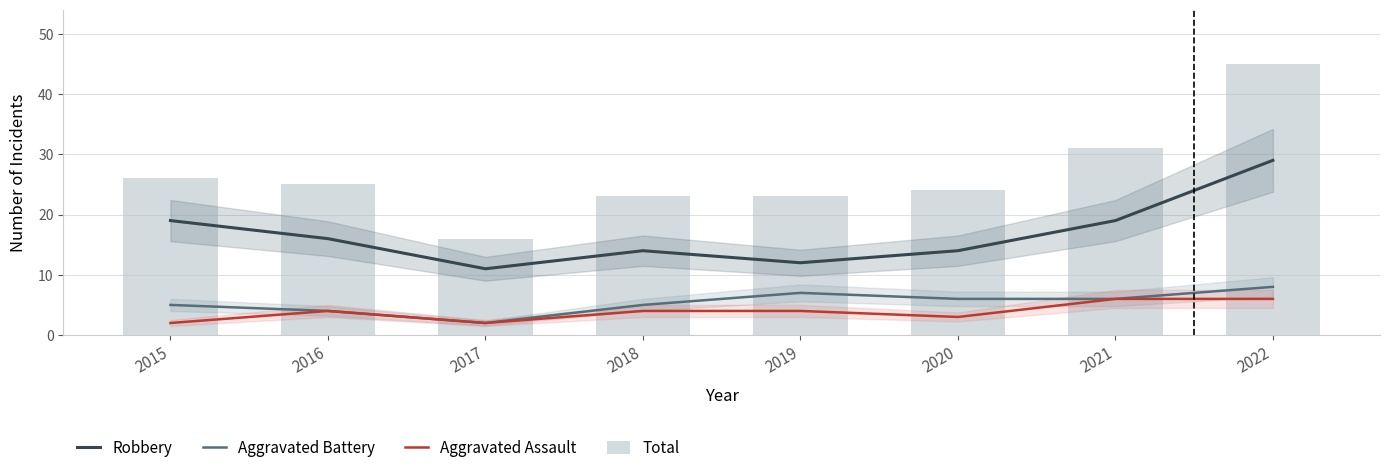

What are all the series names shown in the legend?

Robbery, Aggravated Battery, Aggravated Assault, Total